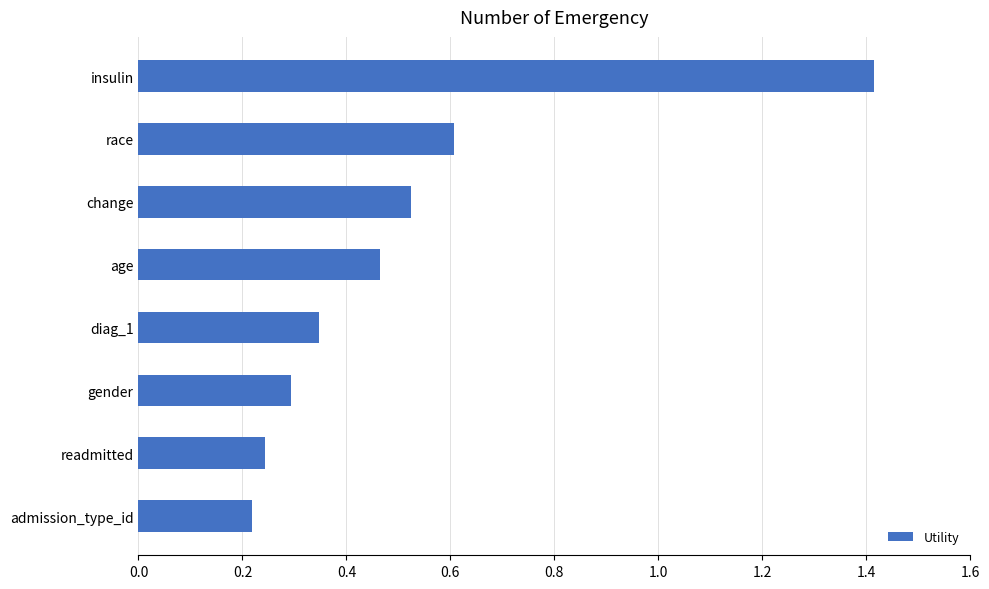

Are the bars horizontal?

Yes